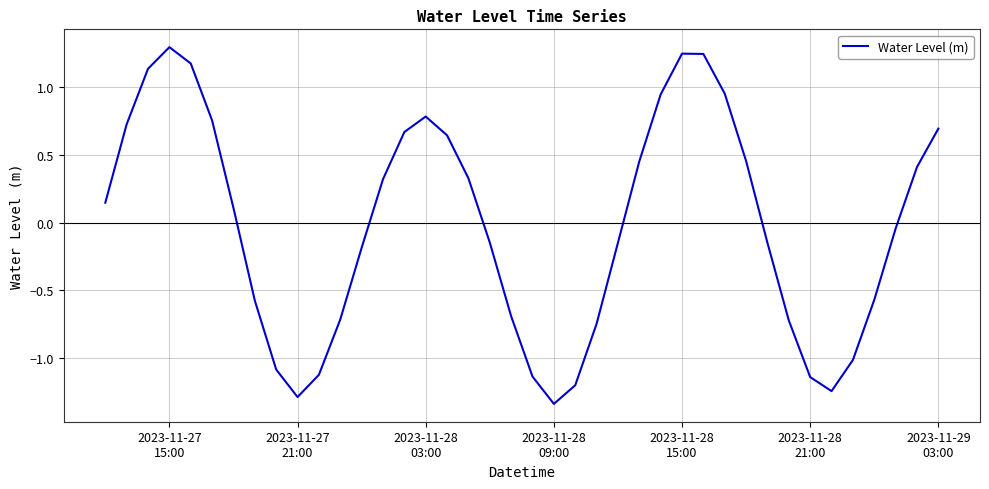

How many series are shown in this chart?

1